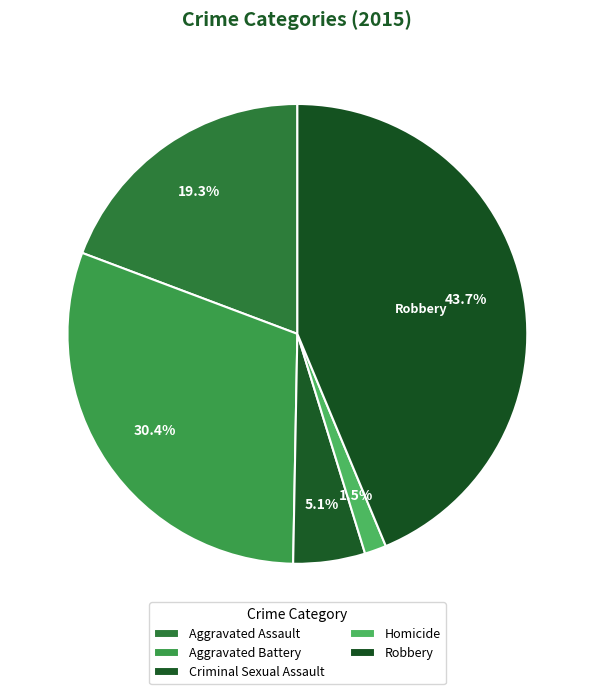

Which slice is the smallest?

Homicide